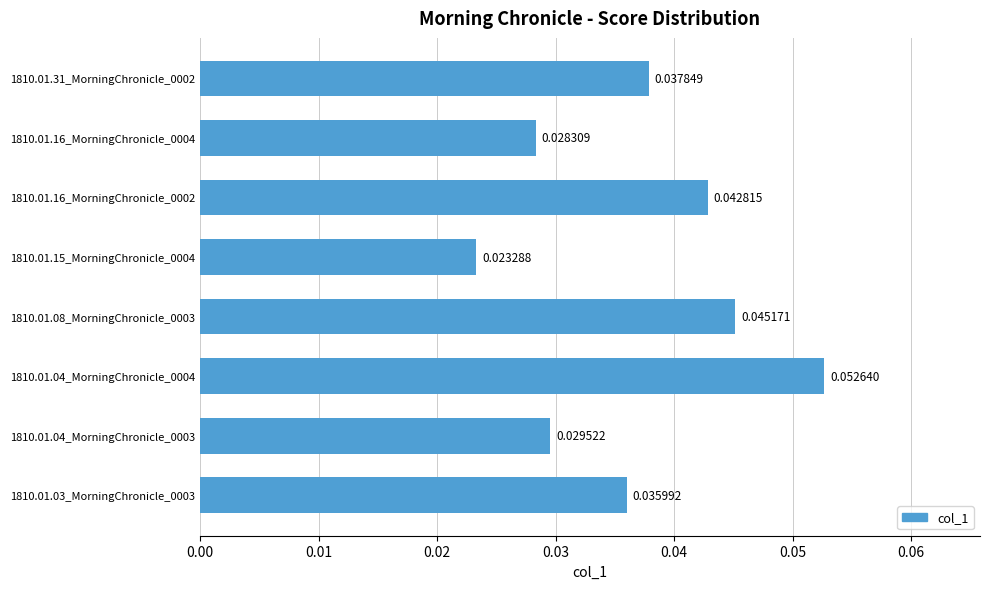

List the labels in order of value, smallest first.

1810.01.15_MorningChronicle_0004, 1810.01.16_MorningChronicle_0004, 1810.01.04_MorningChronicle_0003, 1810.01.03_MorningChronicle_0003, 1810.01.31_MorningChronicle_0002, 1810.01.16_MorningChronicle_0002, 1810.01.08_MorningChronicle_0003, 1810.01.04_MorningChronicle_0004